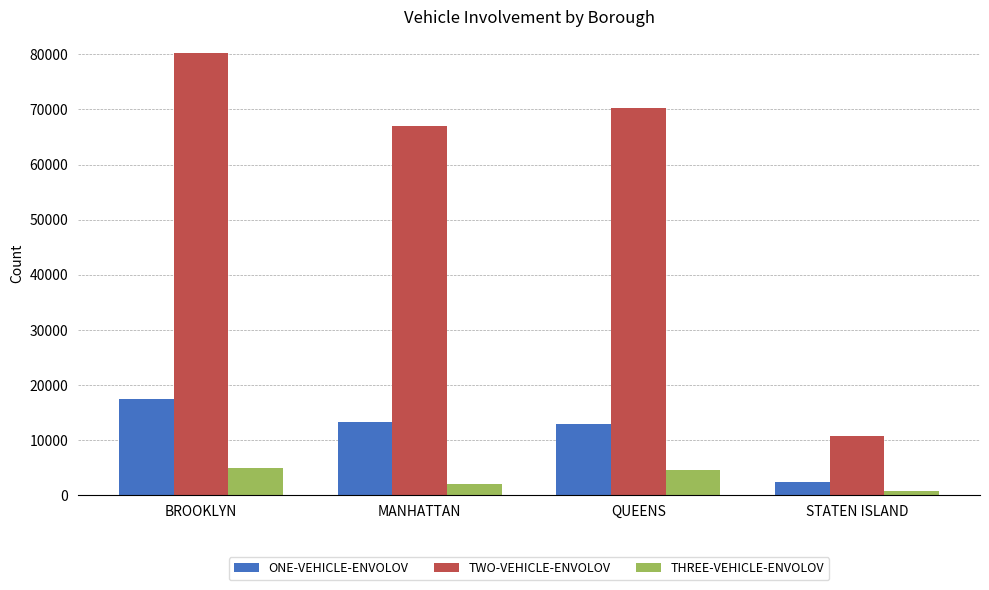

What is the average value of the THREE-VEHICLE-ENVOLOV series?

3065